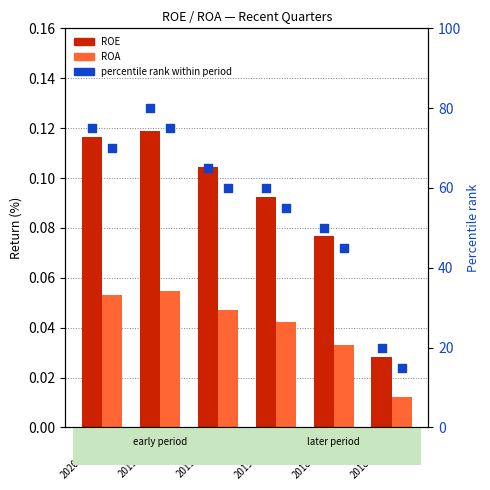

What are all the series names shown in the legend?

ROE, ROA, percentile rank